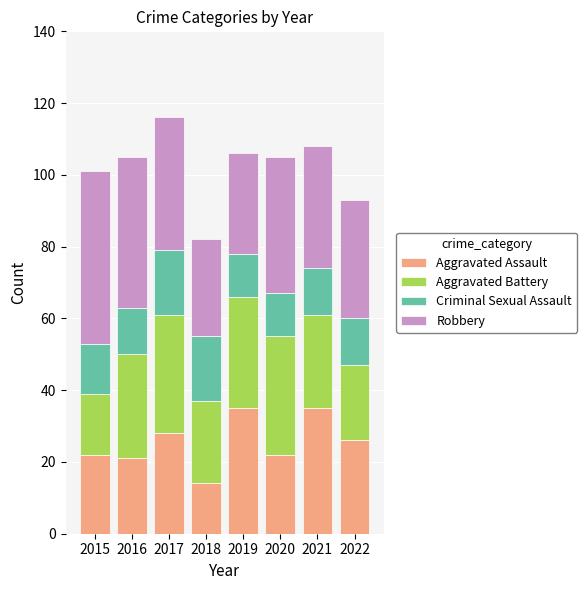

What is the difference between the Aggravated Assault values at 2018 and 2015?

8